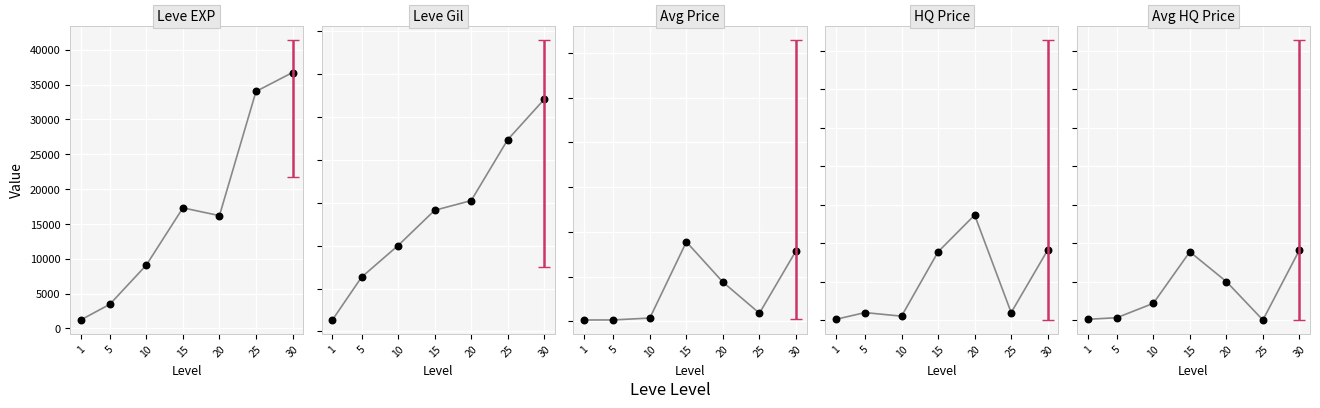

Which series has the largest total across all categories?

Leve EXP